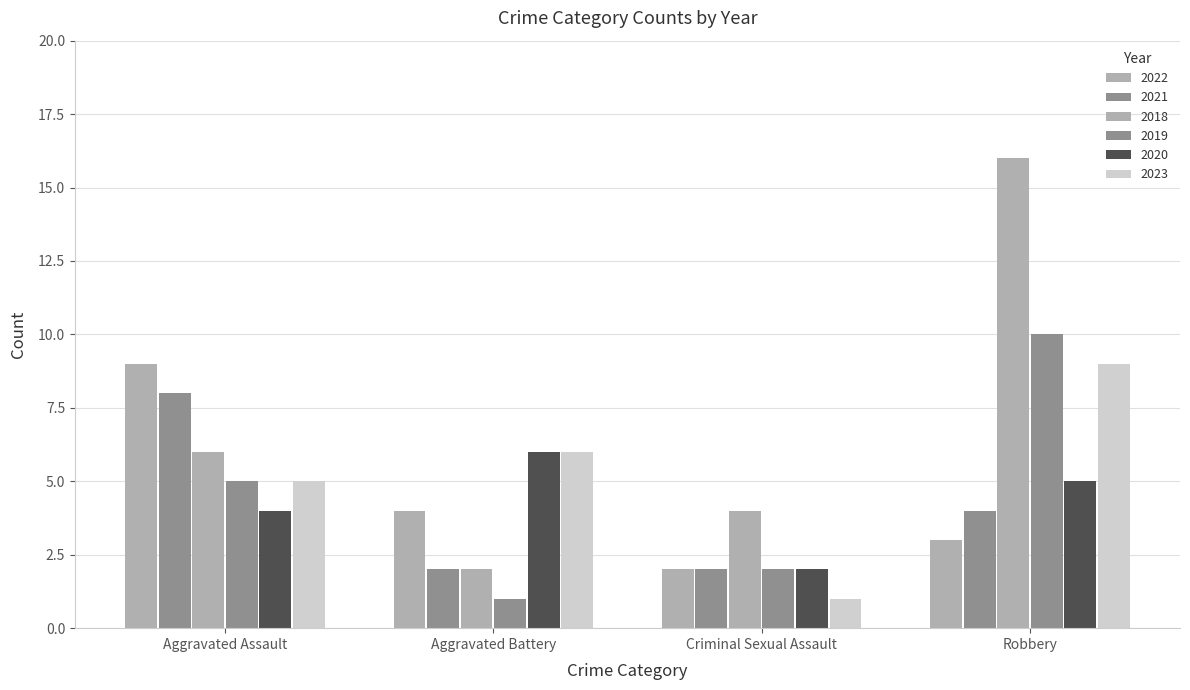

Which has a higher value, Aggravated Battery or Aggravated Assault?

Aggravated Assault